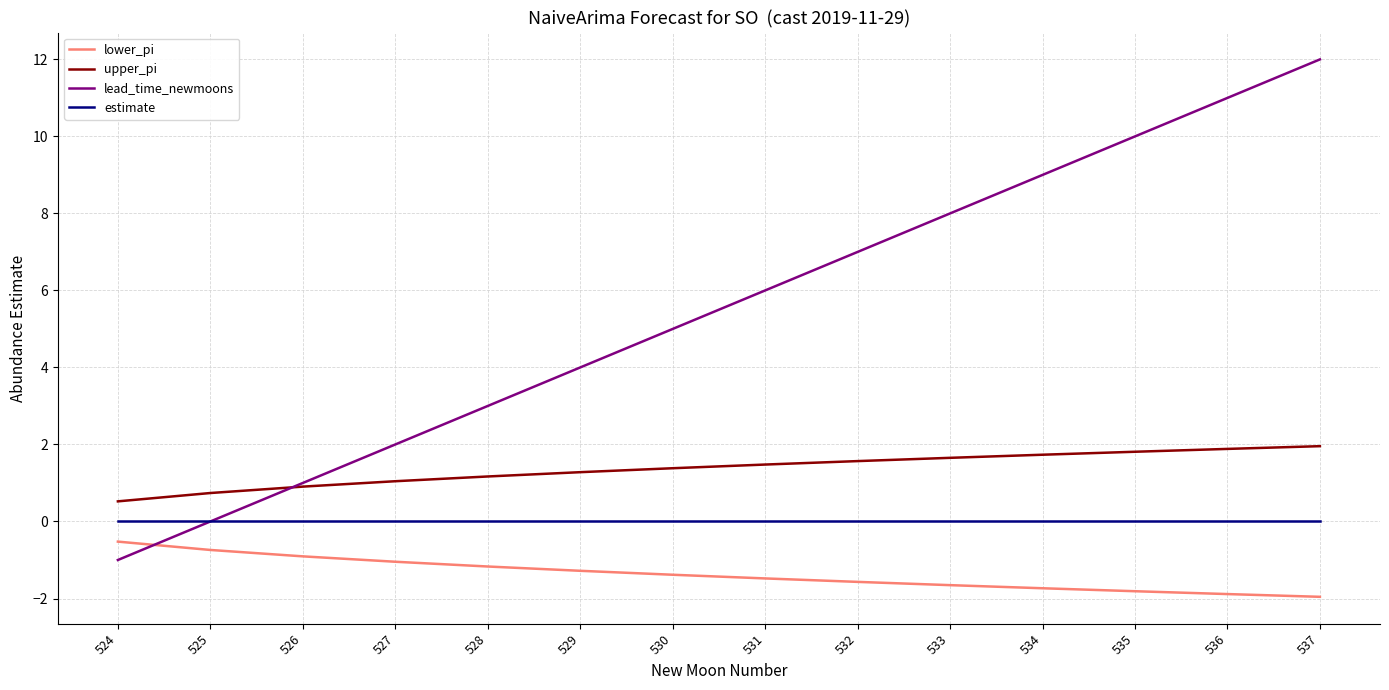

The lower_pi series shows -2.1 at 532. True or false?

False